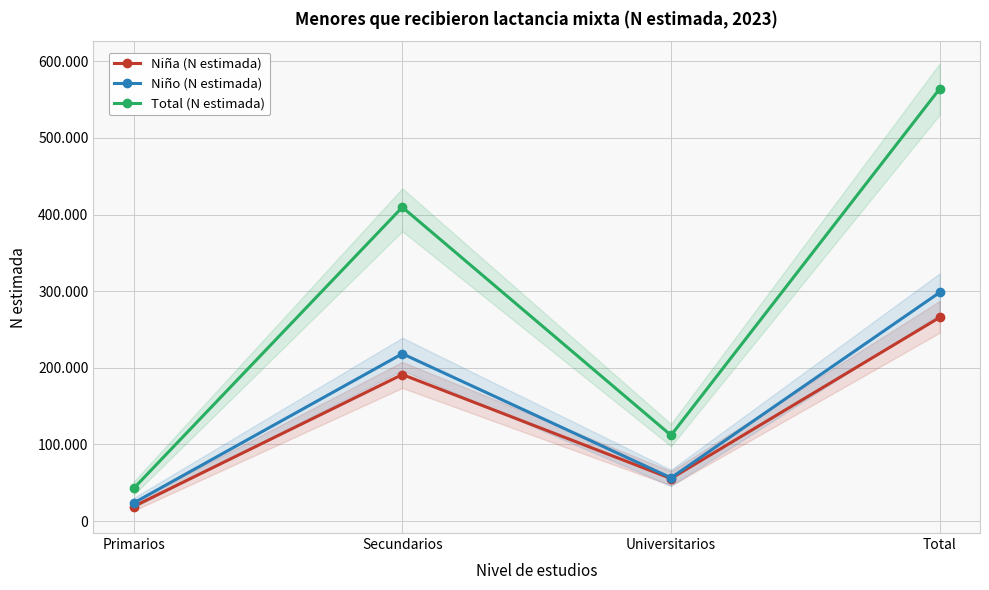

What are all the series names shown in the legend?

Niña (N estimada), Niño (N estimada), Total (N estimada)